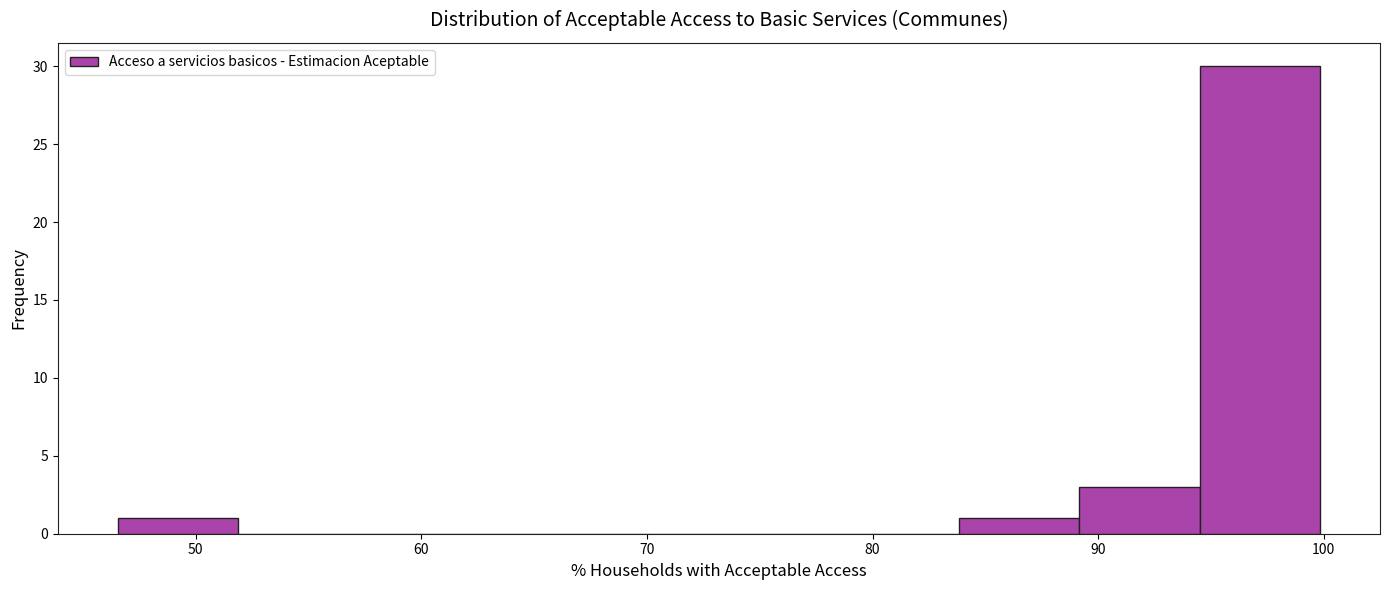

Reading left to right, transcribe this chart: for each bar, give the range it covers on the x-axis and its height. Neither the bar edges nor the heights are printed on the chart, so give them approximately, as read against the axes.

47 to 52: 1
52 to 57: 0
57 to 63: 0
63 to 68: 0
68 to 73: 0
73 to 79: 0
79 to 84: 0
84 to 89: 1
89 to 94: 3
94 to 100: 30